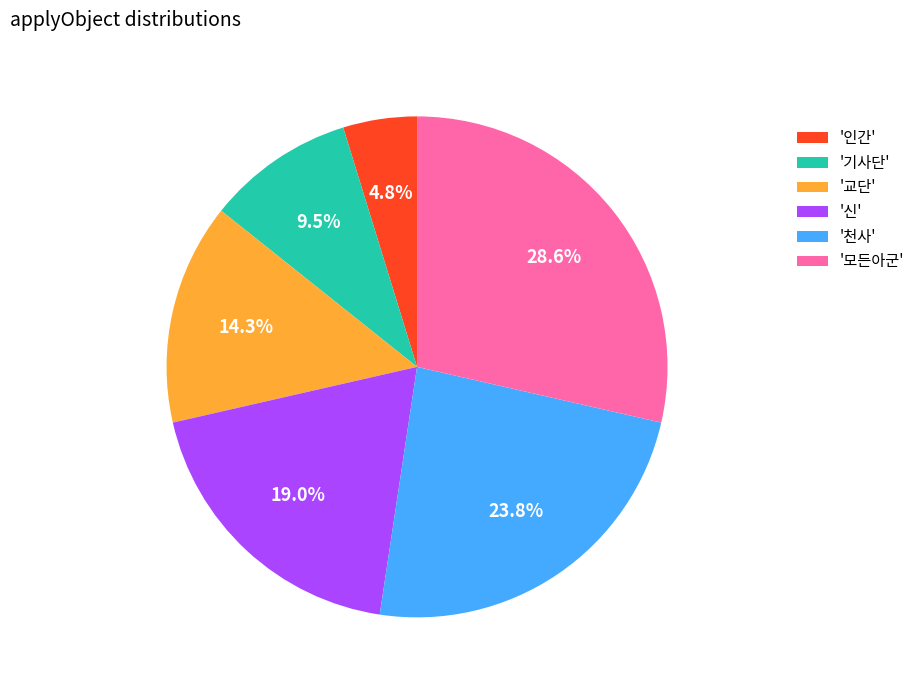

Which category has the smallest portion of the pie?

'인간'